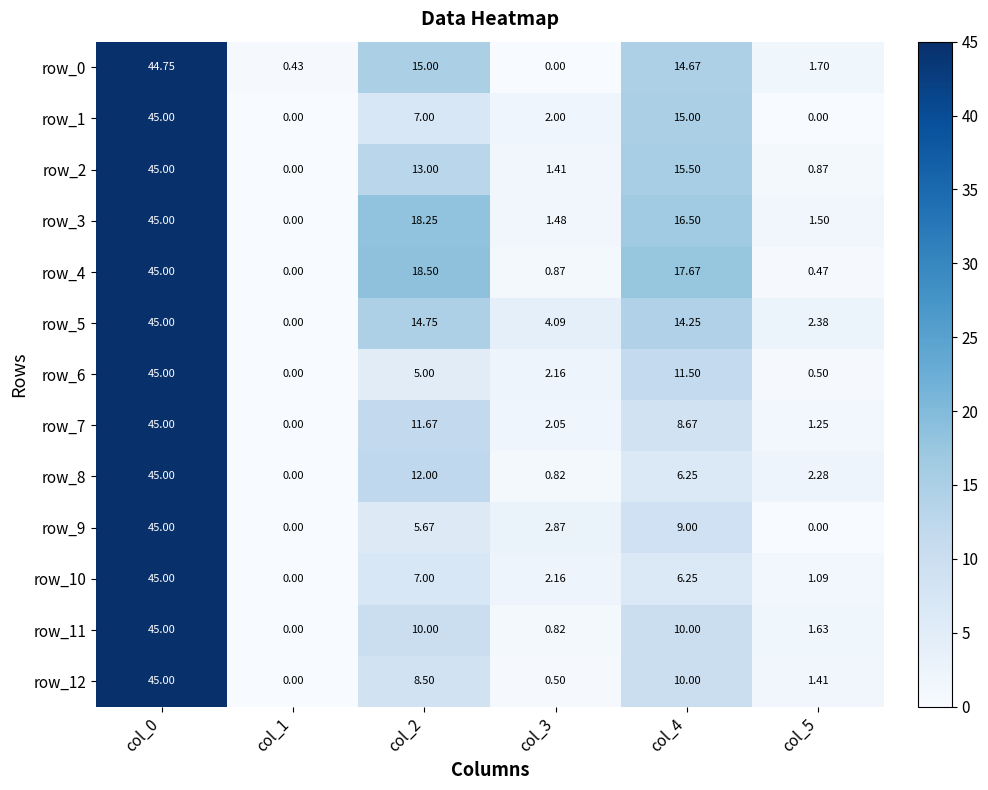

Rank the categories by row_7 value from lowest to highest.

col_1, col_5, col_3, col_4, col_2, col_0